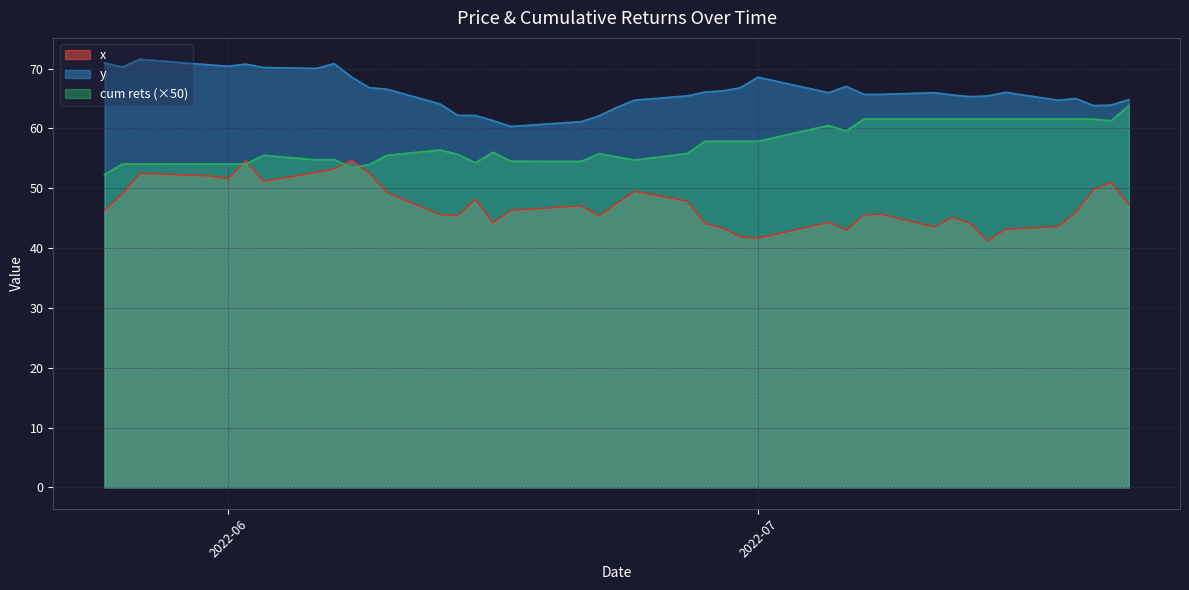

Which series has the largest total across all categories?

y